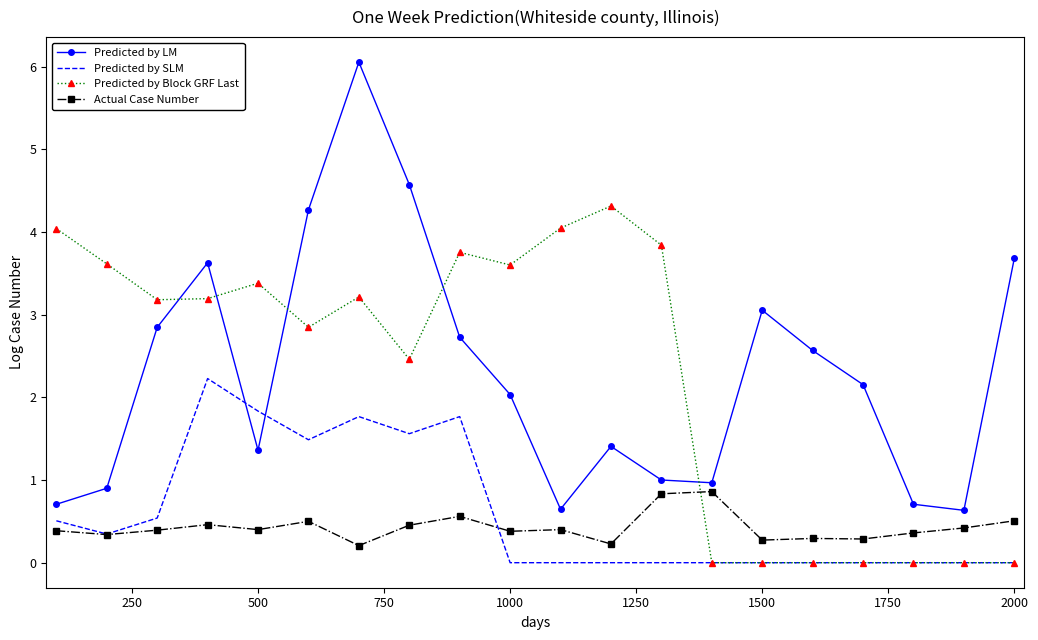

Which series has the widest spread of values?

Predicted by LM